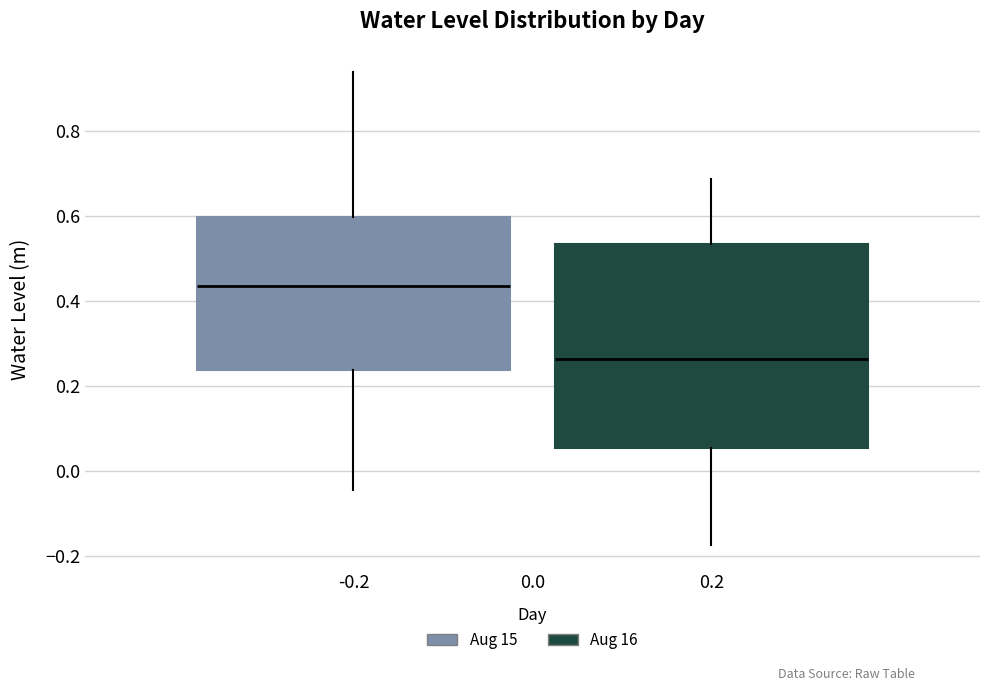

Which box's median line is the lowest?

0.2